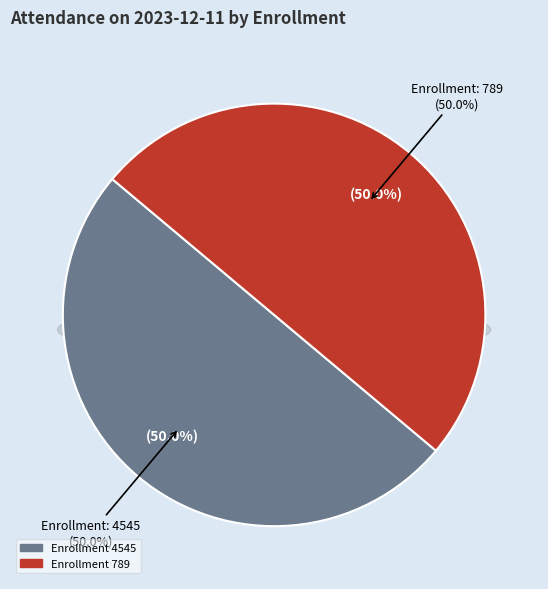

Does 789 account for over 50% of the chart?

No